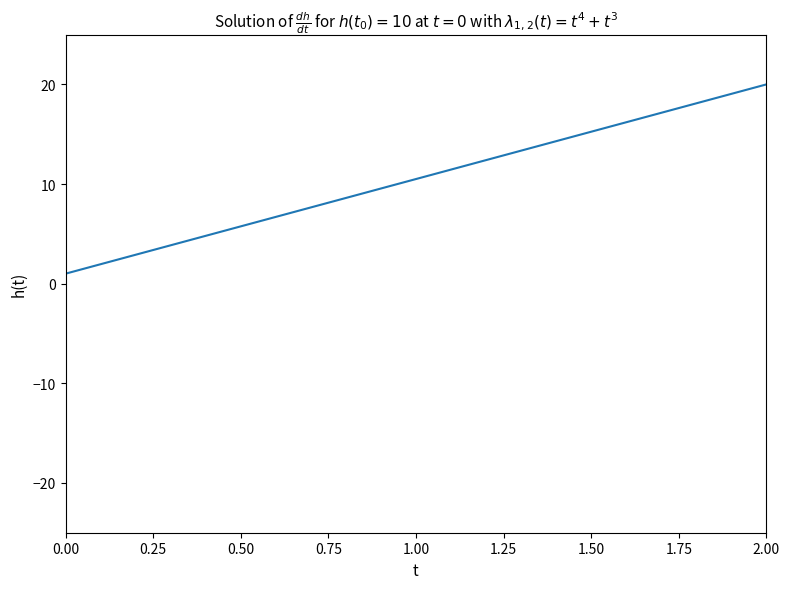

What is the greatest value displayed?

20